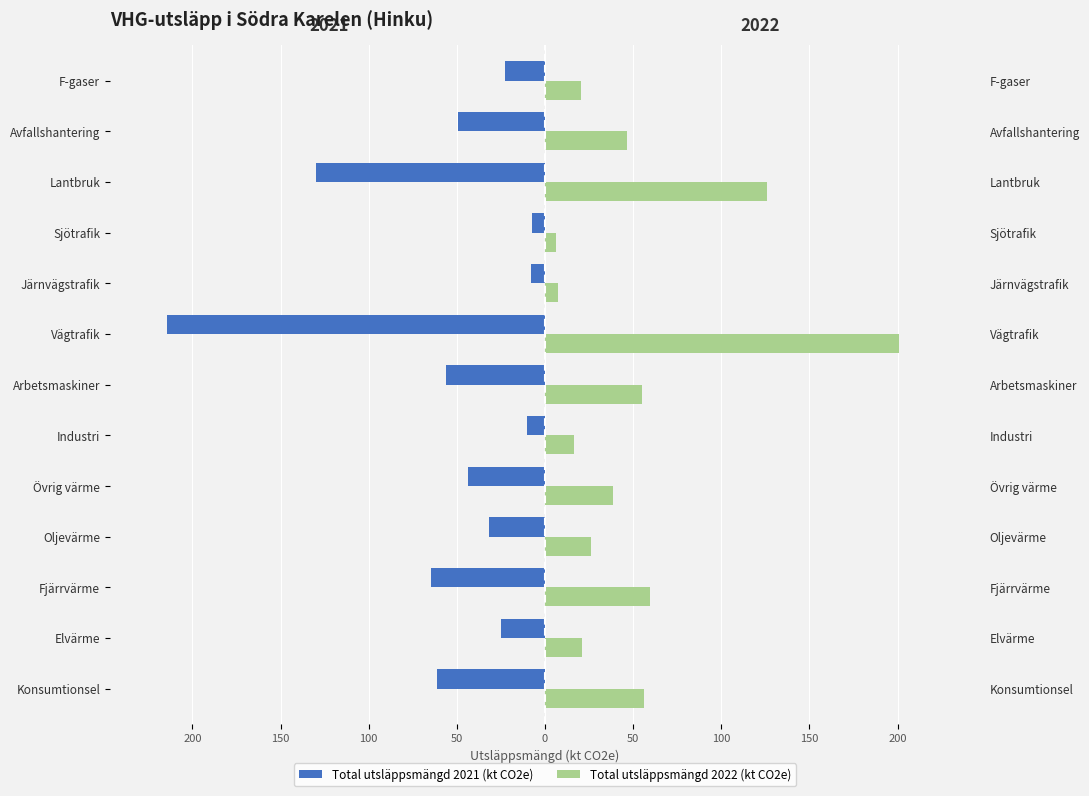

What is the difference between the maximum and second lowest values in the Total utsläppsmängd 2022 (kt CO2e) series?

193.1